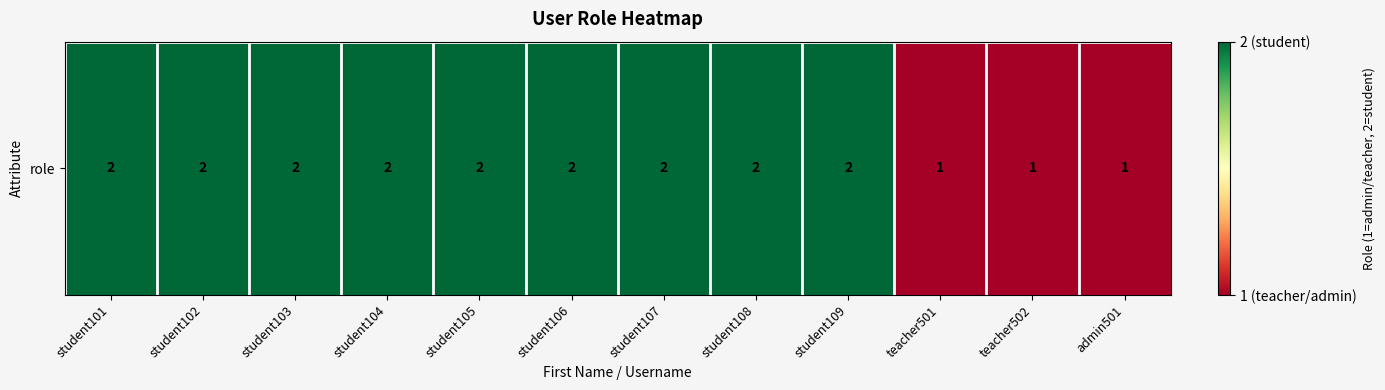

What is the average value?

2